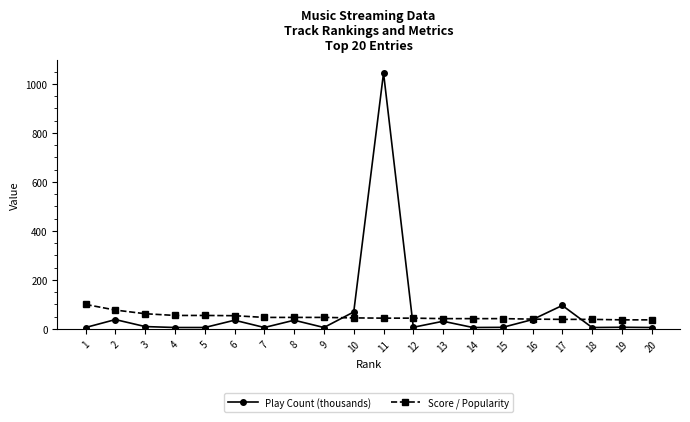

What are all the series names shown in the legend?

Play Count (thousands), Score / Popularity